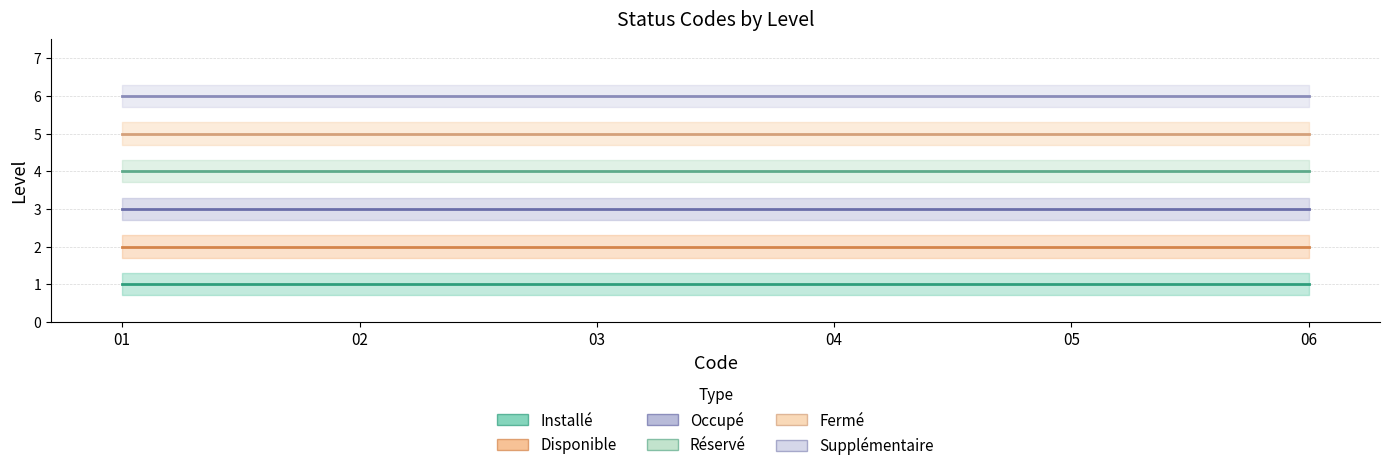

What position from the right is Disponible?

5